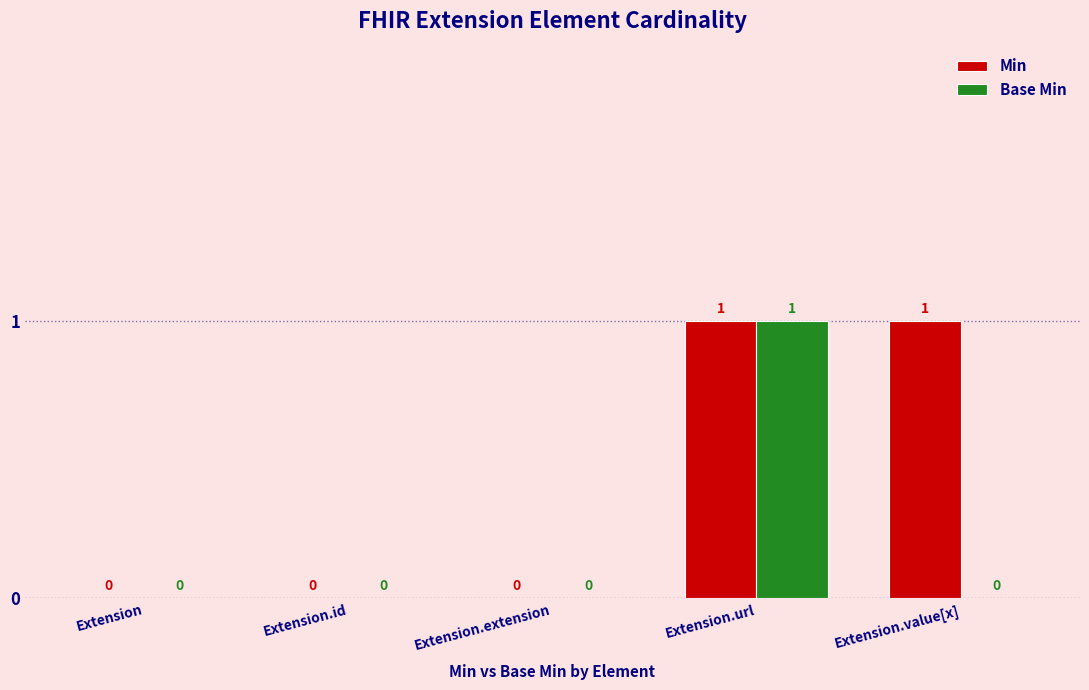

Count the number of data series in this chart.

2